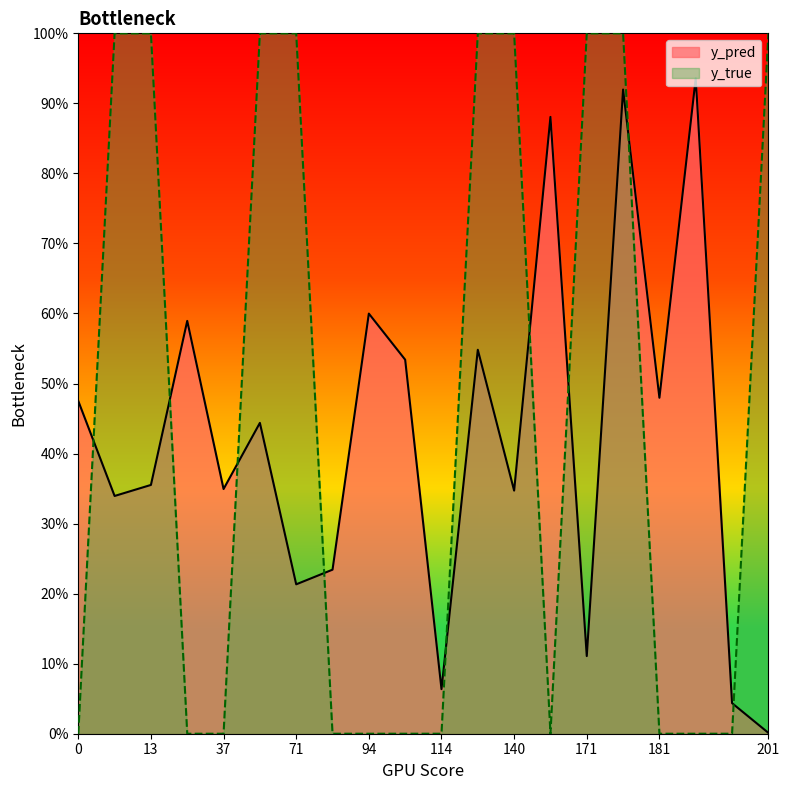

Reading left to right, what are all the values shown in this chart?

y_pred: 0.5	0.3	0.4	0.6	0.3	0.4	0.2	0.2	0.6	0.5	0.1	0.5	0.3	0.9	0.1	0.9	0.5	0.9	0.0	0.0
y_true: 0.0	1.0	1.0	0.0	0.0	1.0	1.0	0.0	0.0	0.0	0.0	1.0	1.0	0.0	1.0	1.0	0.0	0.0	0.0	1.0